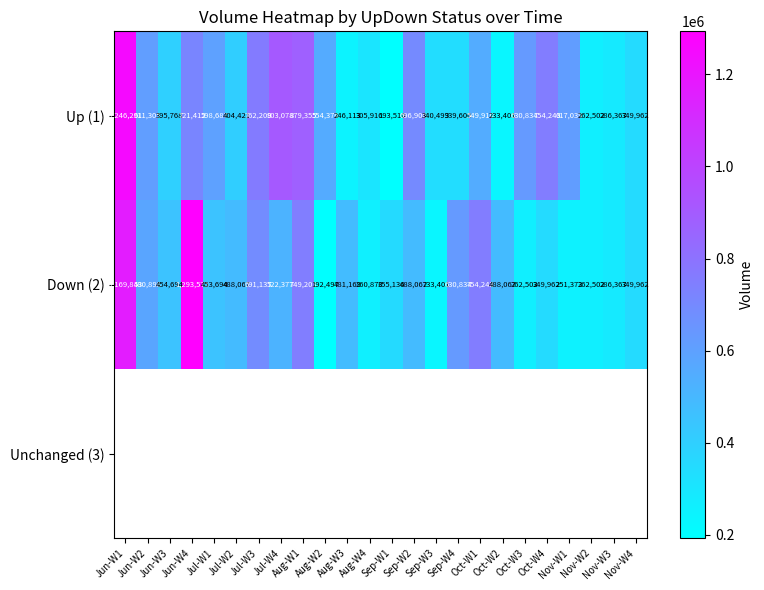

Where does the Up (1) series first go above 554376?

Jun-W1